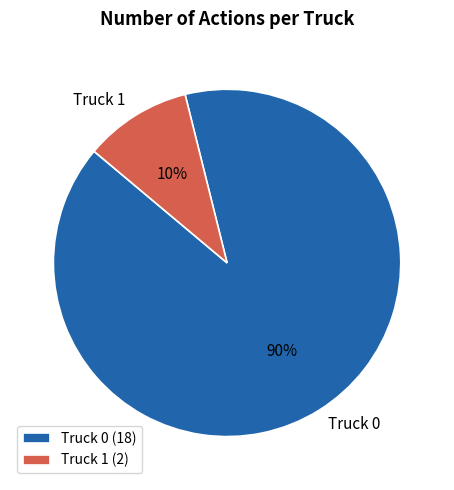

What is the largest slice in the pie chart?

Truck 0